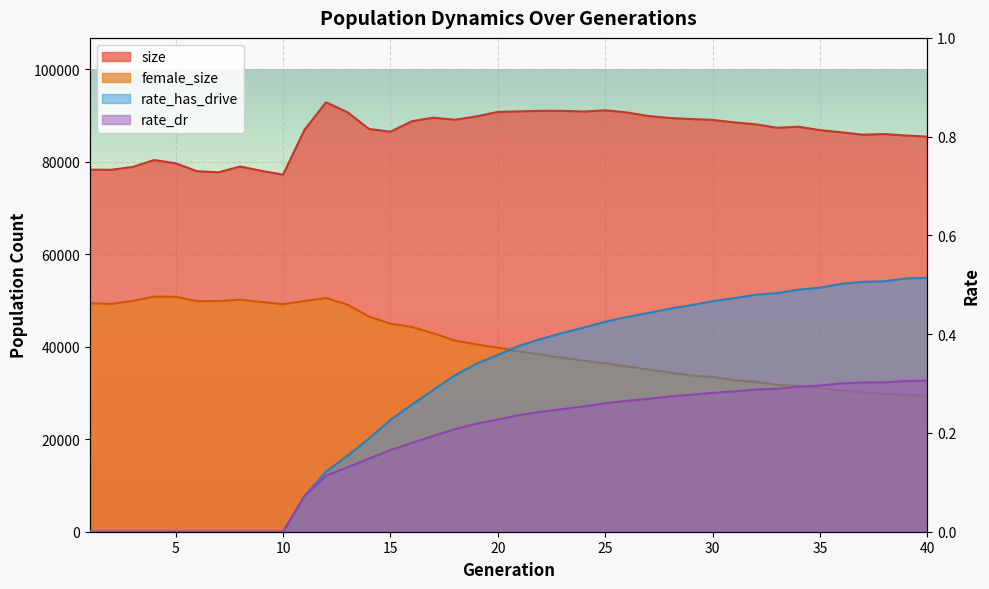

What is the value of the size point at the 24th from the left?

90887.0